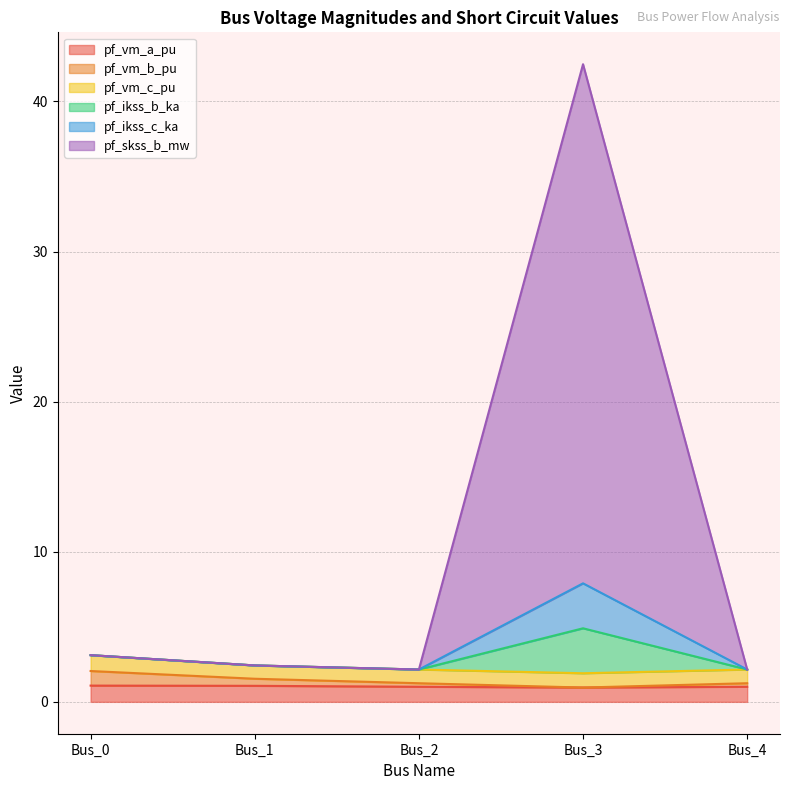

Does the chart display data point markers on the line(s)?

No